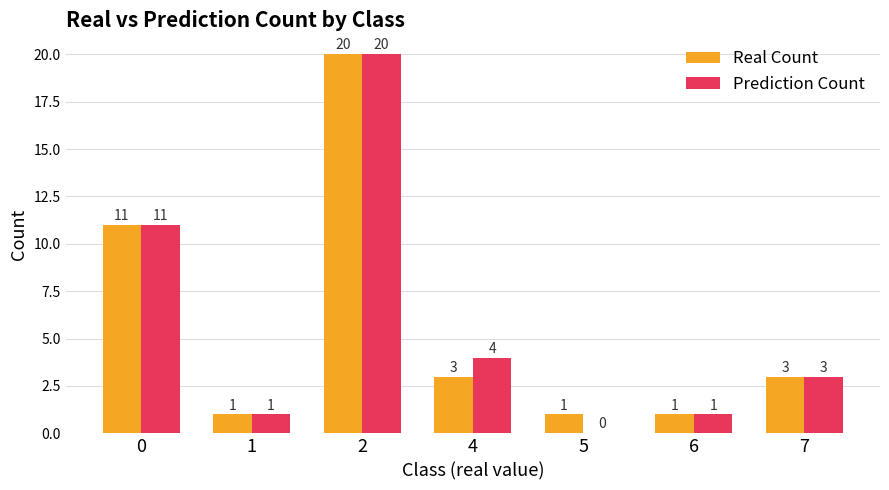

Between 5 and 6, which series saw the biggest shift?

Prediction Count